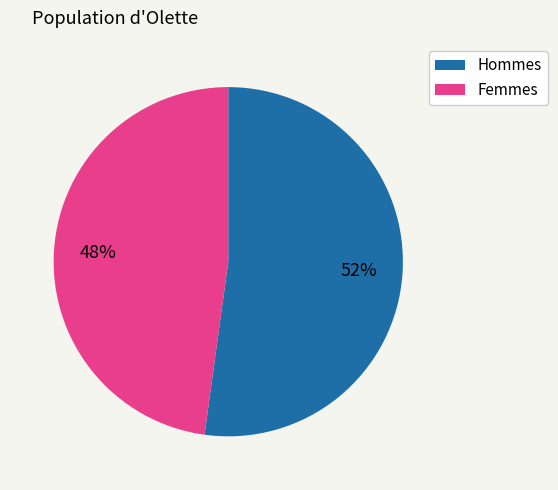

Is there a majority slice in this chart?

Yes